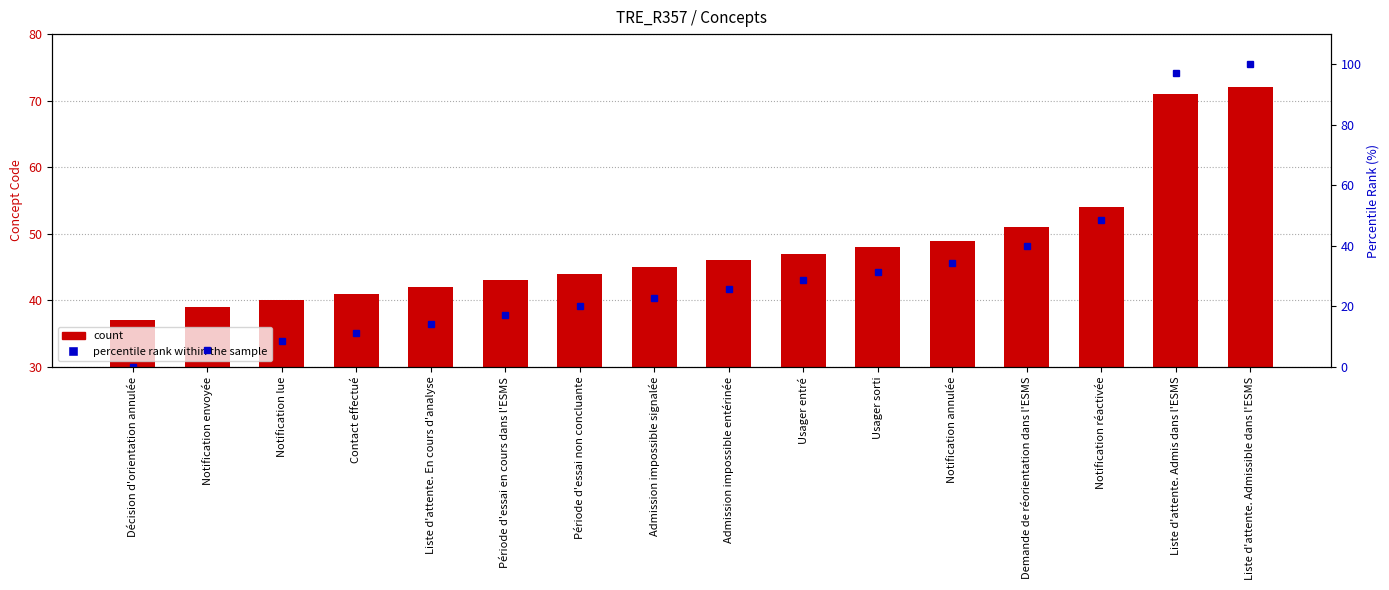

Reading left to right, list all the values displayed in this chart.

Concept: Décision d'orientation annulée=37.0	Notification envoyée=39.0	Notification lue=40.0	Contact effectué=41.0	Liste d'attente. En cours d'analyse=42.0	Période d'essai en cours dans l'ESMS=43.0	Période d'essai non concluante=44.0	Admission impossible signalée=45.0	Admission impossible entérinée=46.0	Usager entré=47.0	Usager sorti=48.0	Notification annulée=49.0	Demande de réorientation dans l'ESMS=51.0	Notification réactivée=54.0	Liste d'attente. Admis dans l'ESMS=71.0	Liste d'attente. Admissible dans l'ESMS=72.0
percentile rank within the sample: Décision d'orientation annulée=0.0	Notification envoyée=5.7	Notification lue=8.6	Contact effectué=11.4	Liste d'attente. En cours d'analyse=14.3	Période d'essai en cours dans l'ESMS=17.1	Période d'essai non concluante=20.0	Admission impossible signalée=22.9	Admission impossible entérinée=25.7	Usager entré=28.6	Usager sorti=31.4	Notification annulée=34.3	Demande de réorientation dans l'ESMS=40.0	Notification réactivée=48.6	Liste d'attente. Admis dans l'ESMS=97.1	Liste d'attente. Admissible dans l'ESMS=100.0